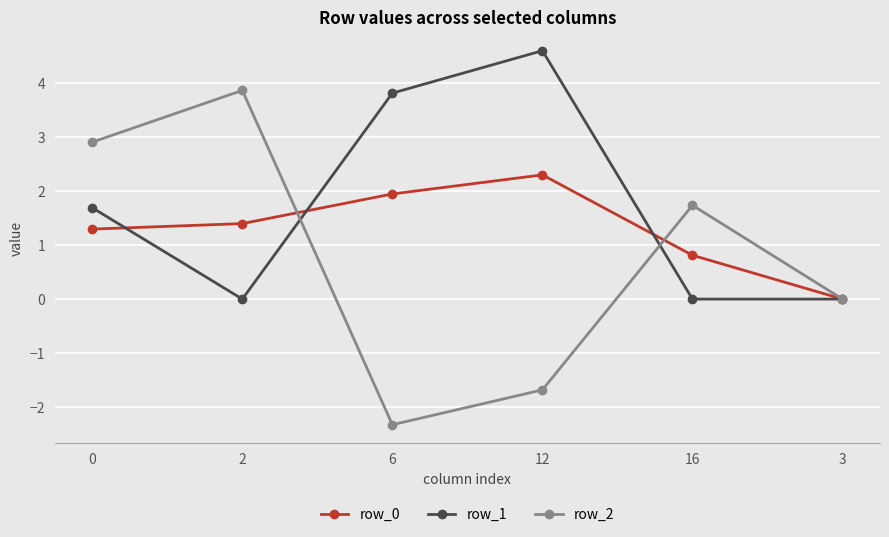

What is the label of the 3rd point from the left?

6